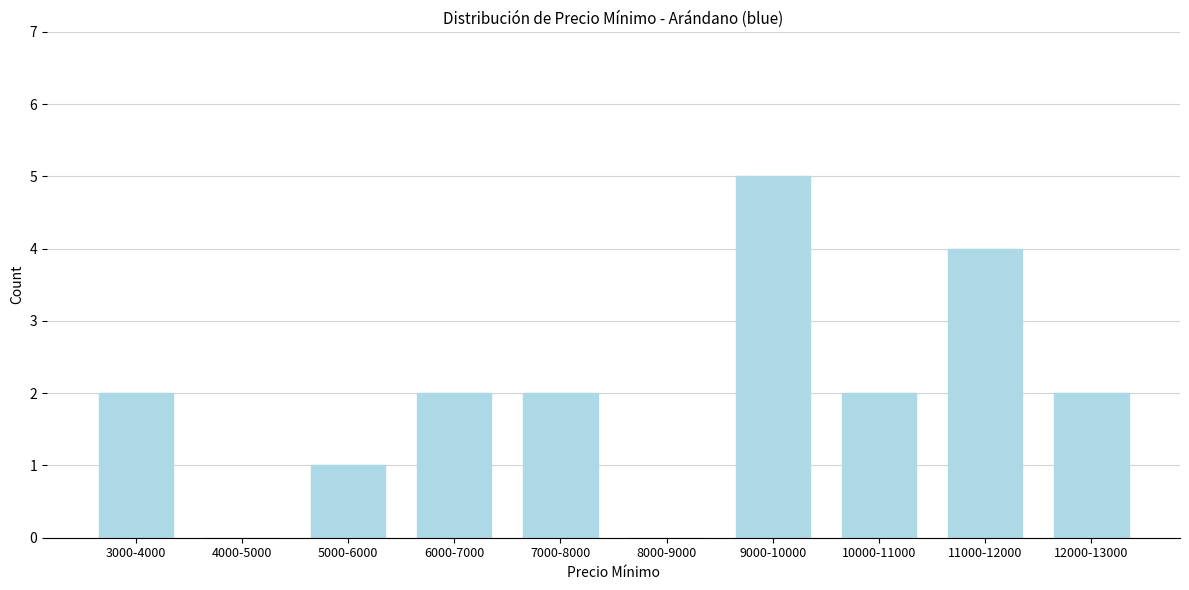

Reading right to left, list all the values displayed in this chart.

12000-13000=2	11000-12000=4	10000-11000=2	9000-10000=5	8000-9000=0	7000-8000=2	6000-7000=2	5000-6000=1	4000-5000=0	3000-4000=2